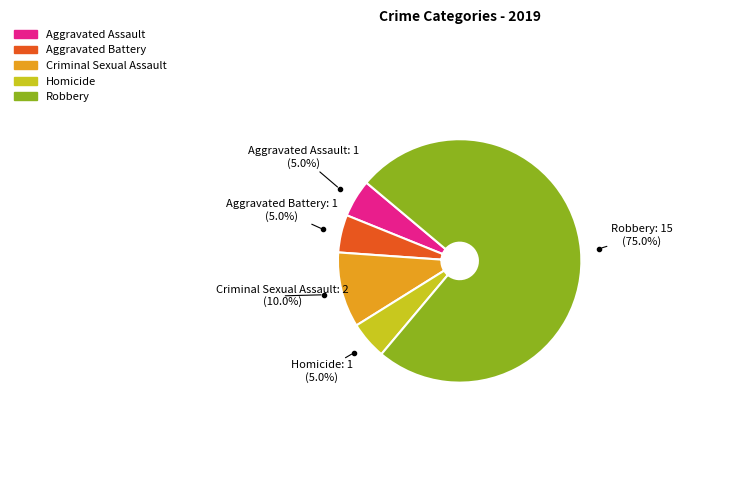

To the nearest percent, what percentage of the pie is Robbery?

75%